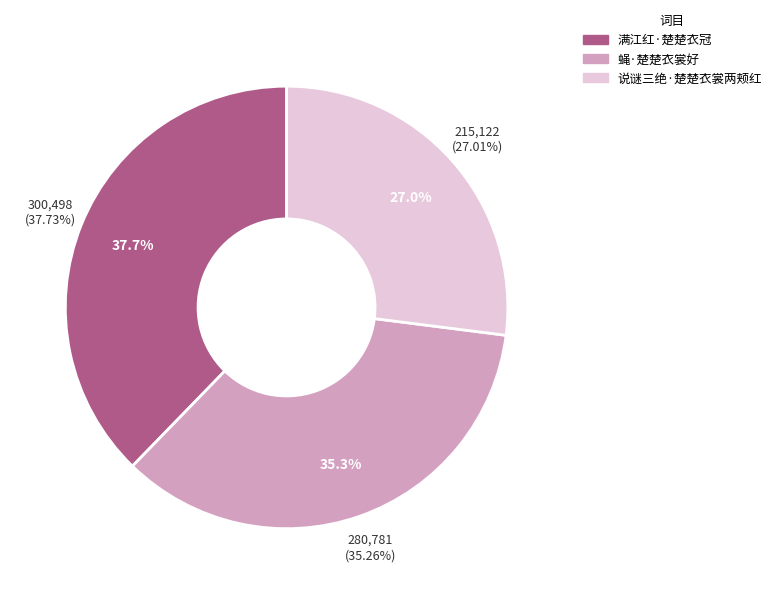

To the nearest percent, what is the difference between the 说谜三绝·楚楚衣裳两颊红 and 蝇·楚楚衣裳好 slice percentages?

8%